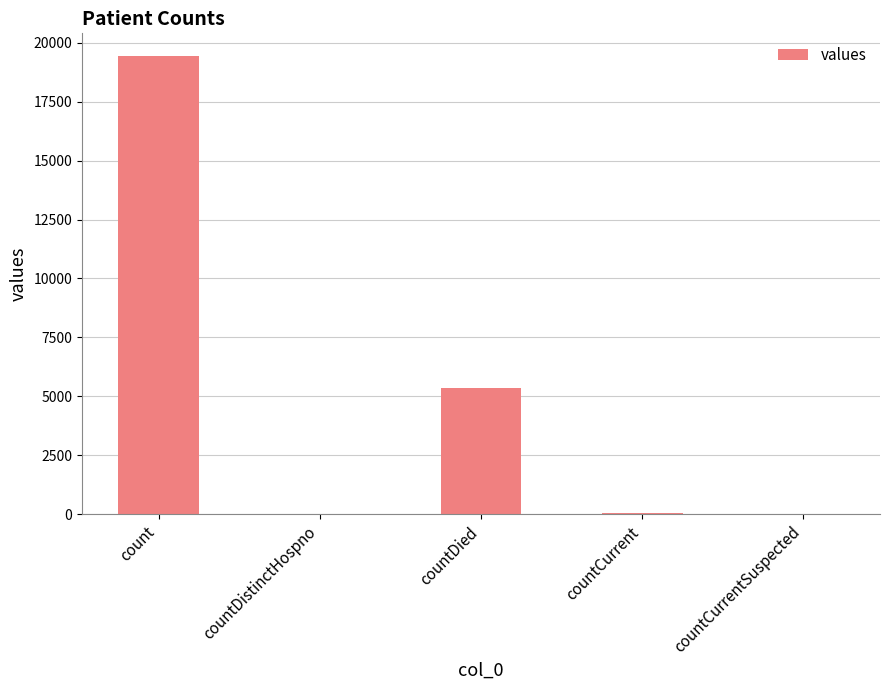

Is it true that the value at count is 19420?

True